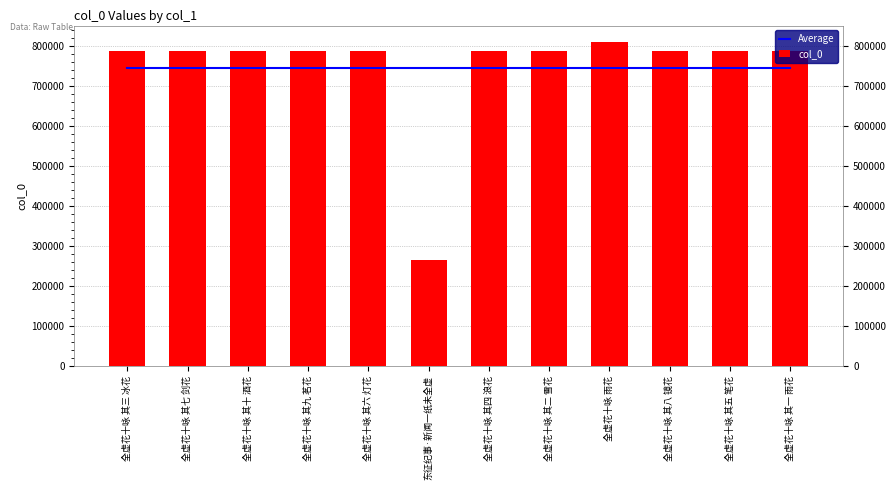

Which category has the lowest value across all series?

东征纪事·新闻一纸未全虚